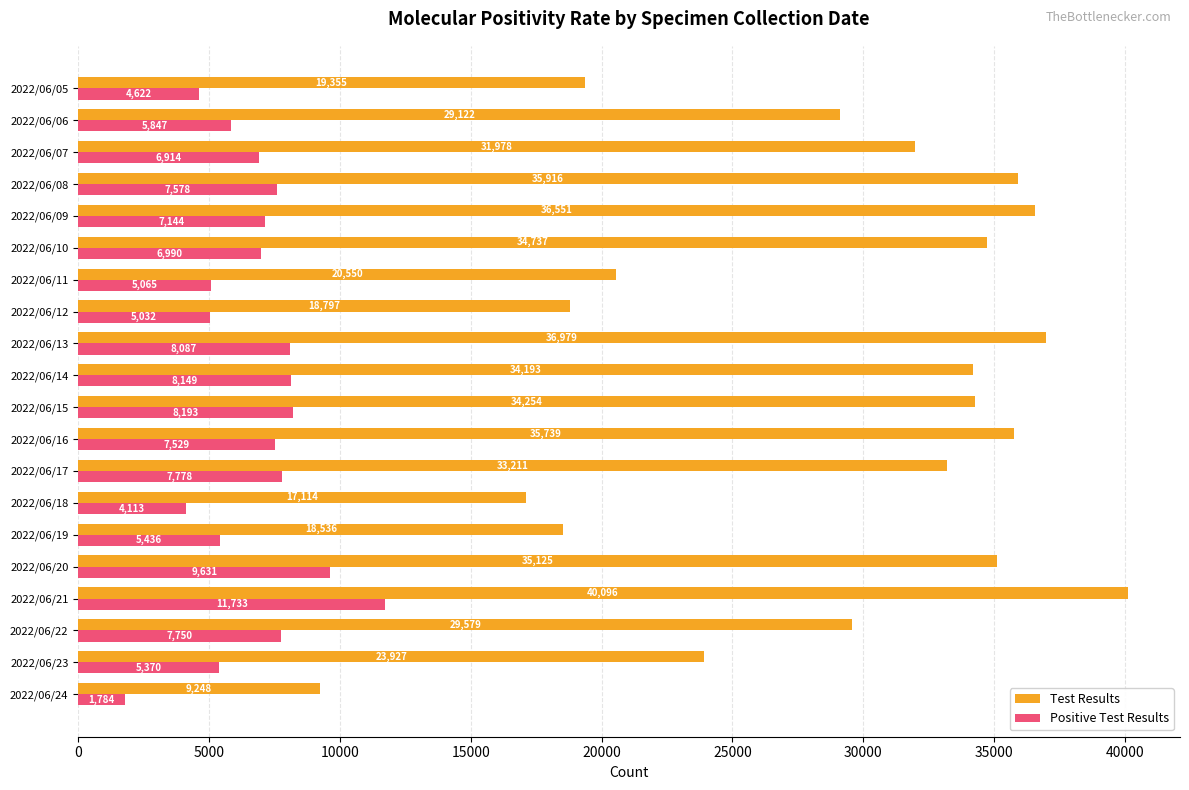

At how many categories does at least one series exceed 16869?

19